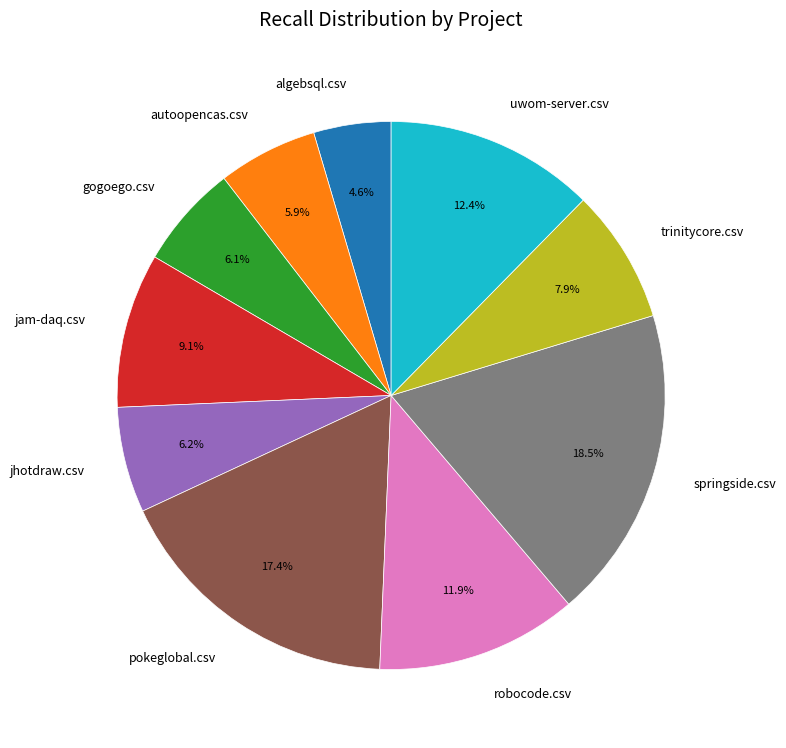

To the nearest percent, what portion does jam-daq.csv represent?

9%